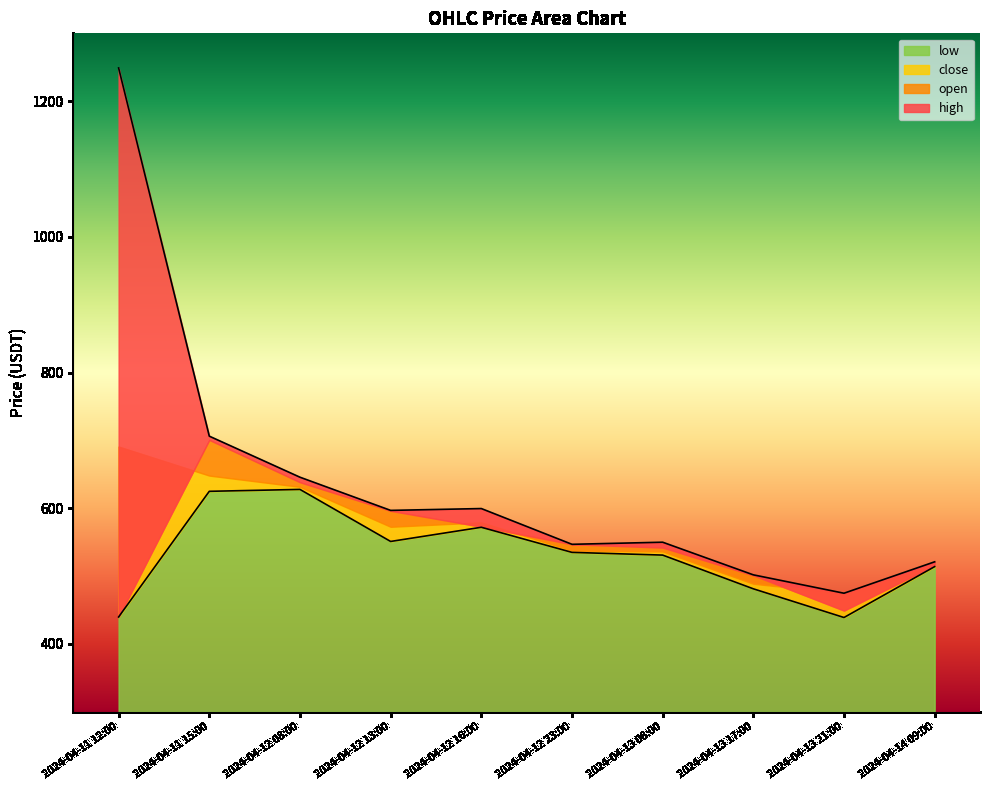

What is the label of the 1st point from the left?

2024-04-11 12:00